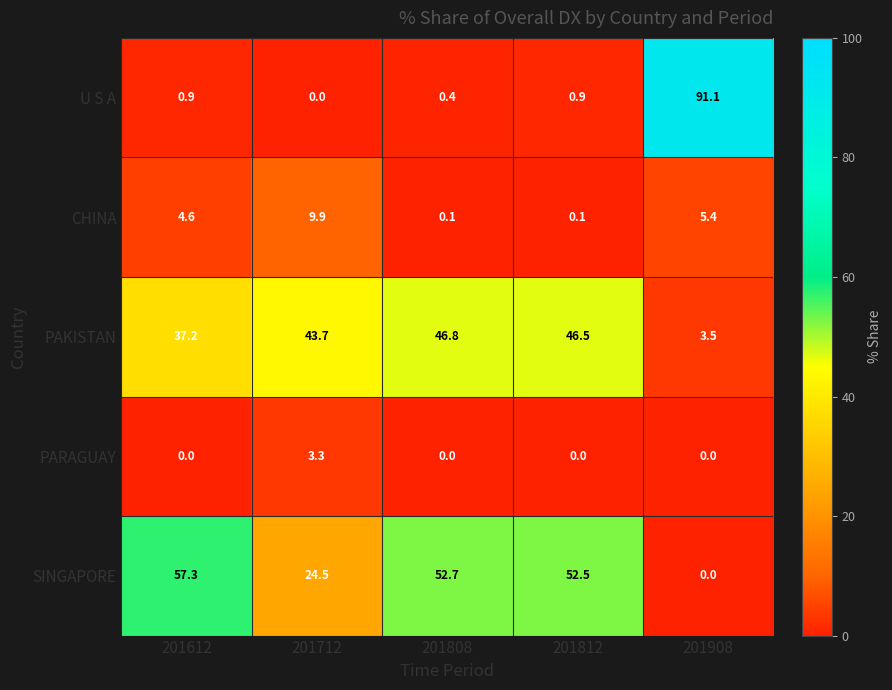

What is the difference between the highest and lowest values at 201812?

52.5